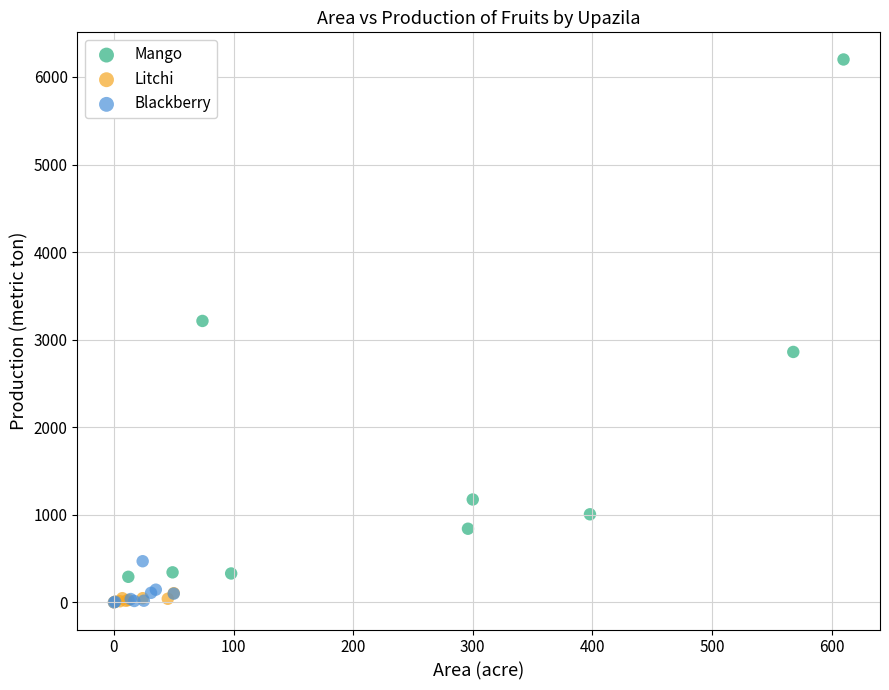

Which series has the widest spread of Y values?

Mango